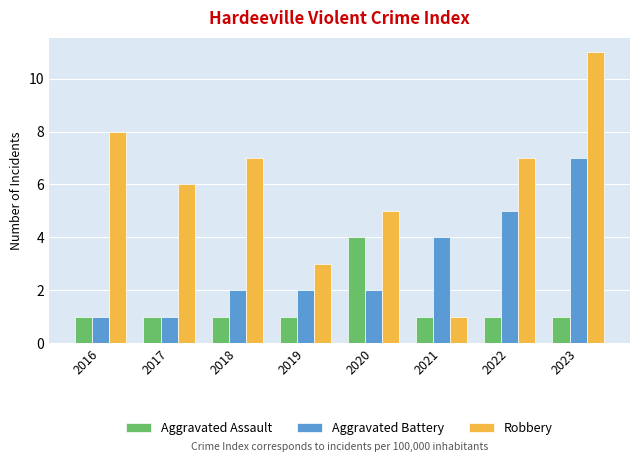

How many groups of bars are there?

8